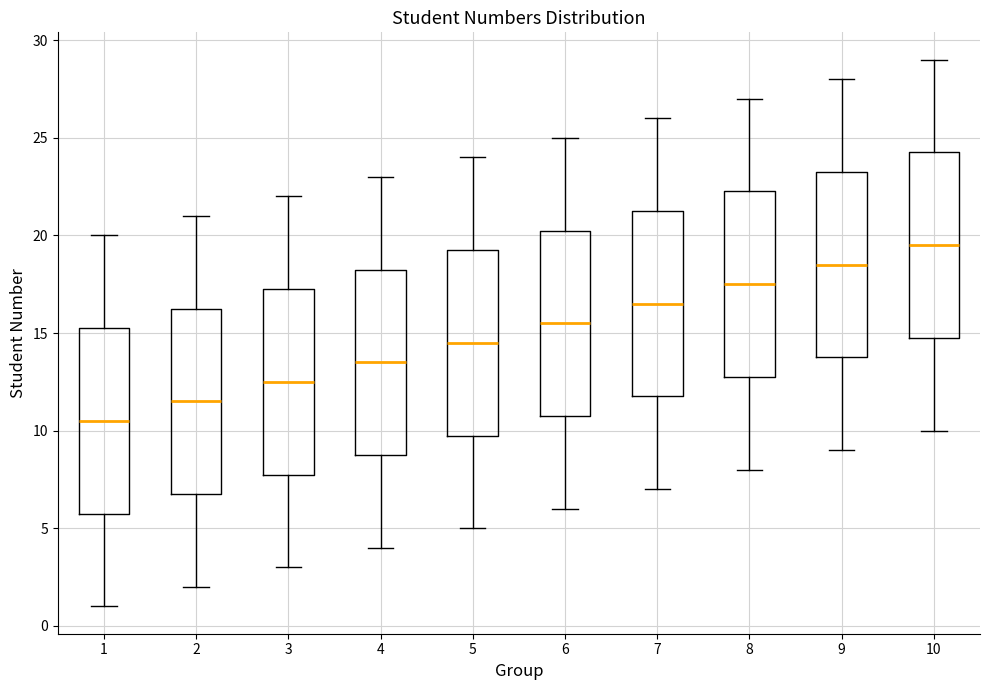

Which box's median line is the lowest?

1